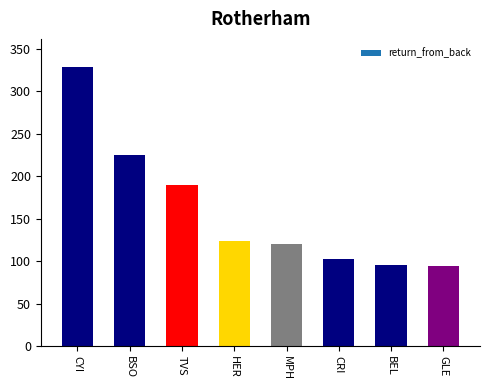

At which category does the chart reach its peak across all series?

CYI